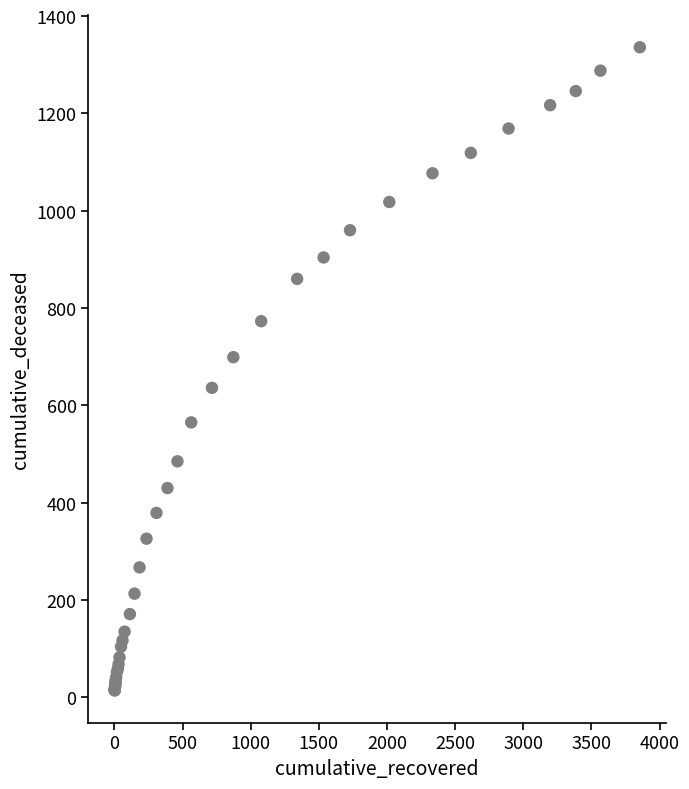

What Y value in the scatter plot is closest to 675?

699